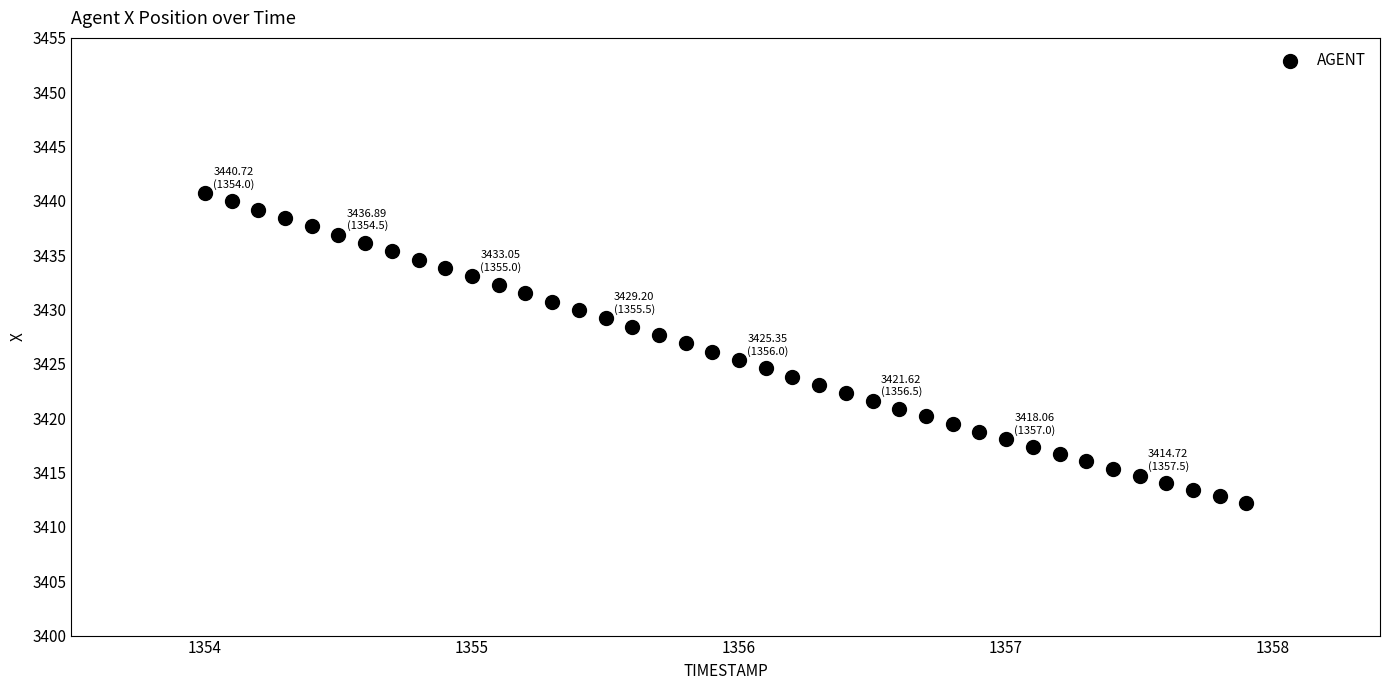

What is the range of Y values (max minus min)?

28.5